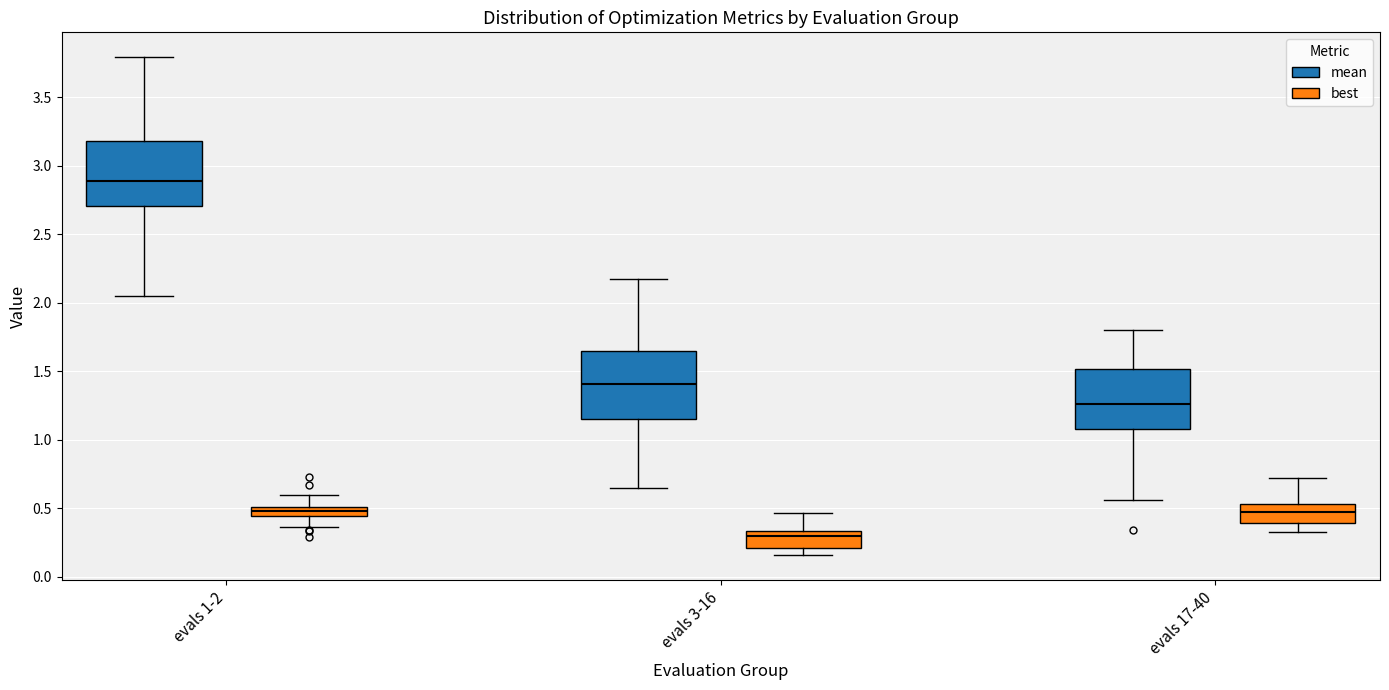

Where is the lower edge of the box for evals 17-40 (best) on the y-axis? The values are not printed on the chart, so give them approximately, as read against the axis.

0.40